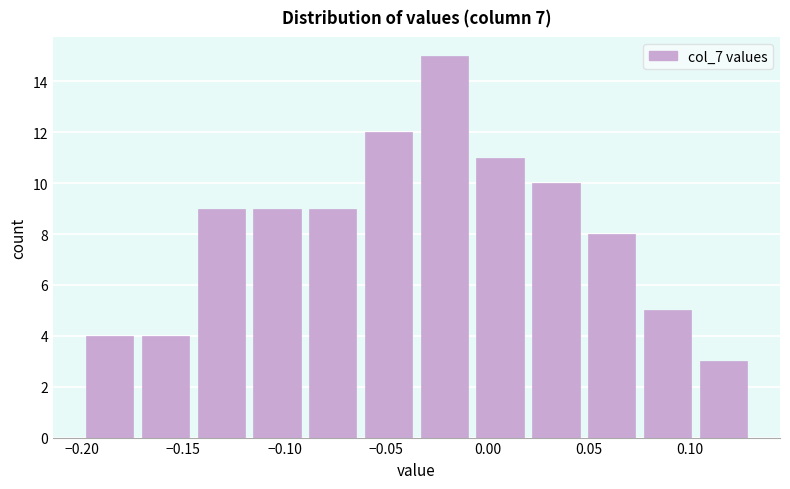

Over which range of the x-axis is the bar tallest?

-0.035 to -0.005